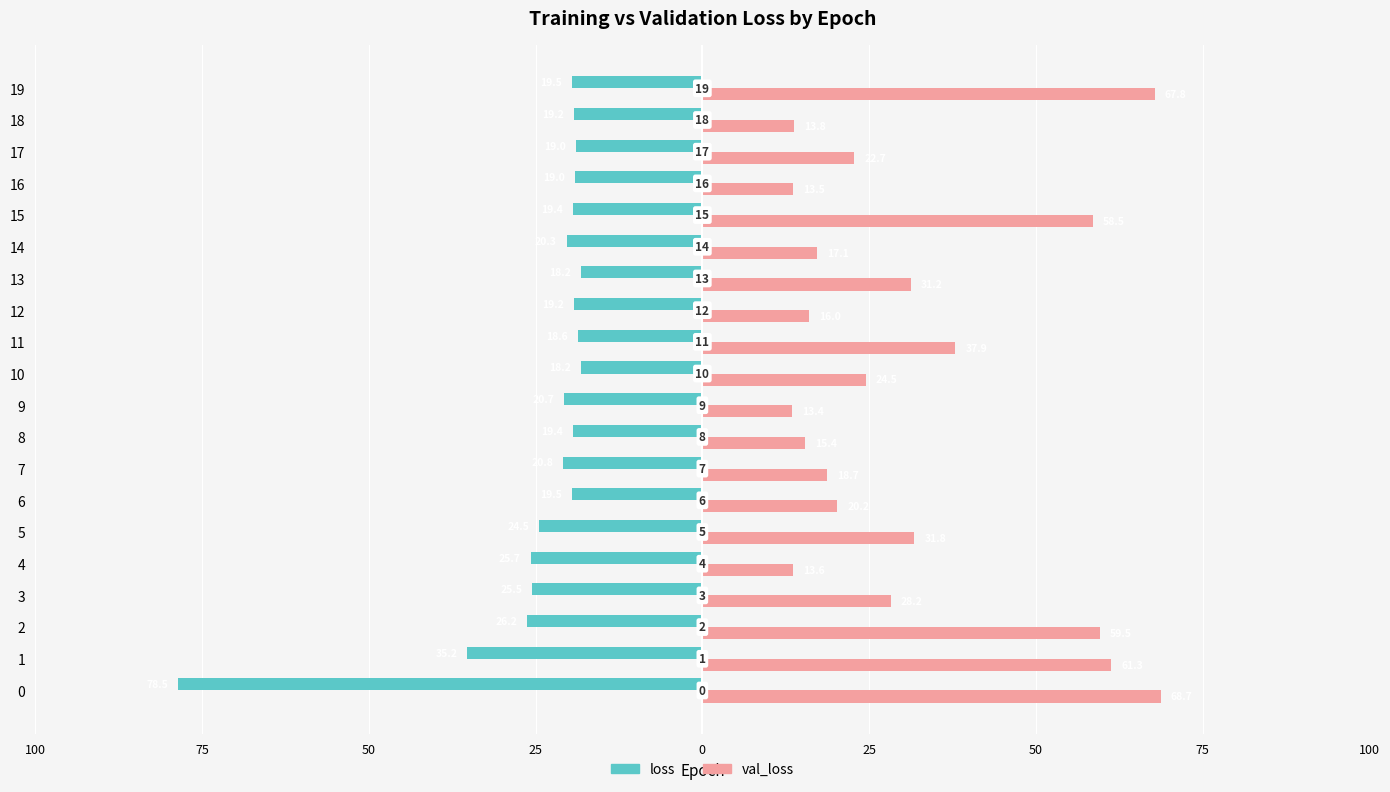

What are all the series names shown in the legend?

loss, val_loss